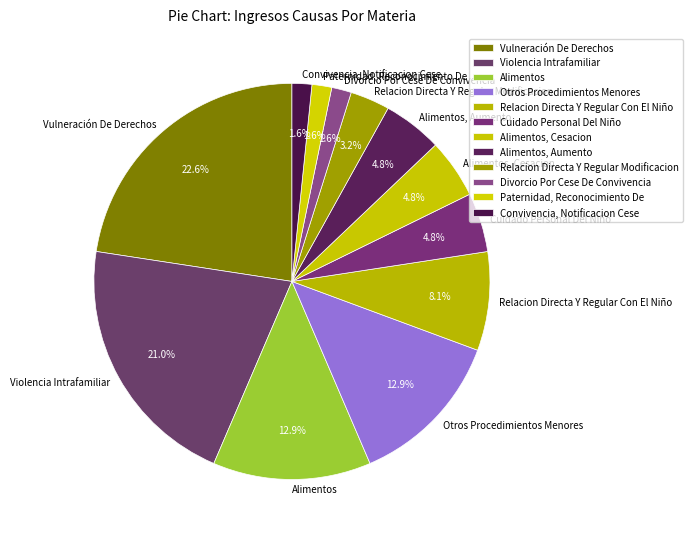

To the nearest percent, what is the difference between the largest and smallest slice percentages?

21%